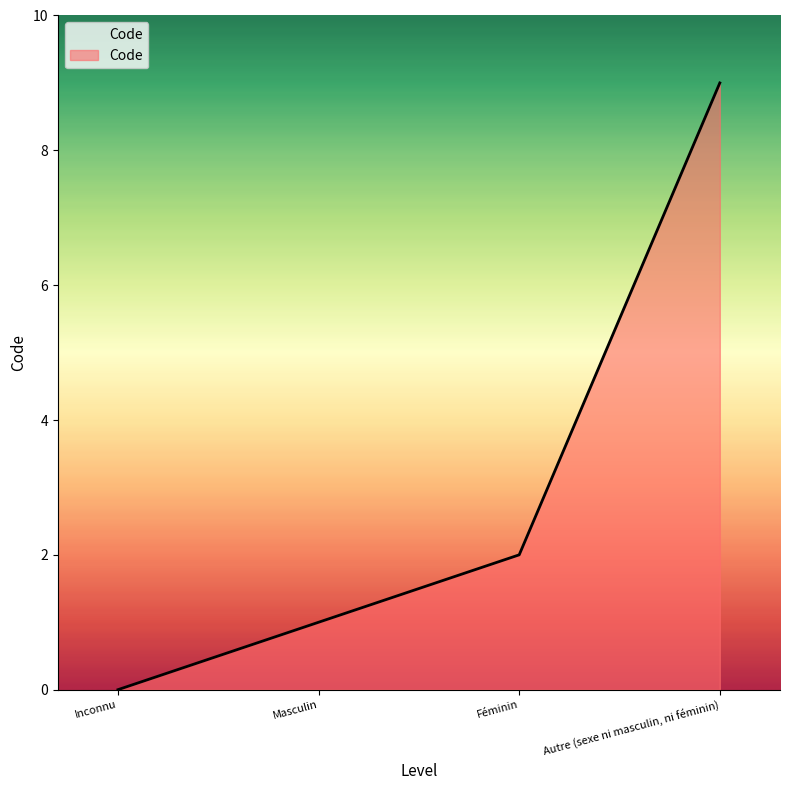

Does the chart display data point markers on the line(s)?

No